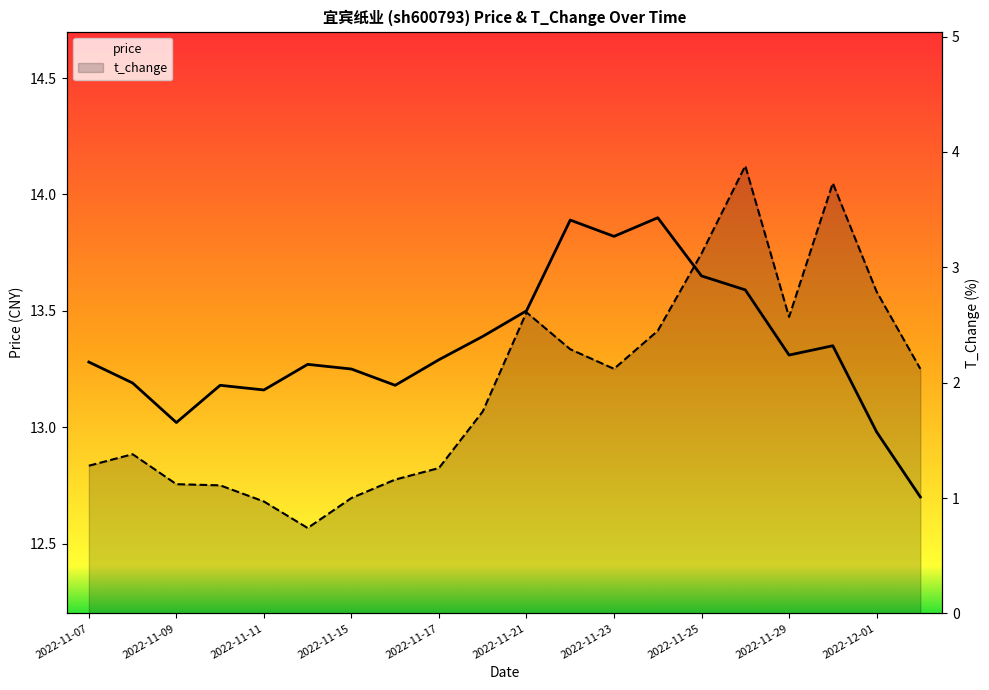

Count the number of categories in the chart.

20